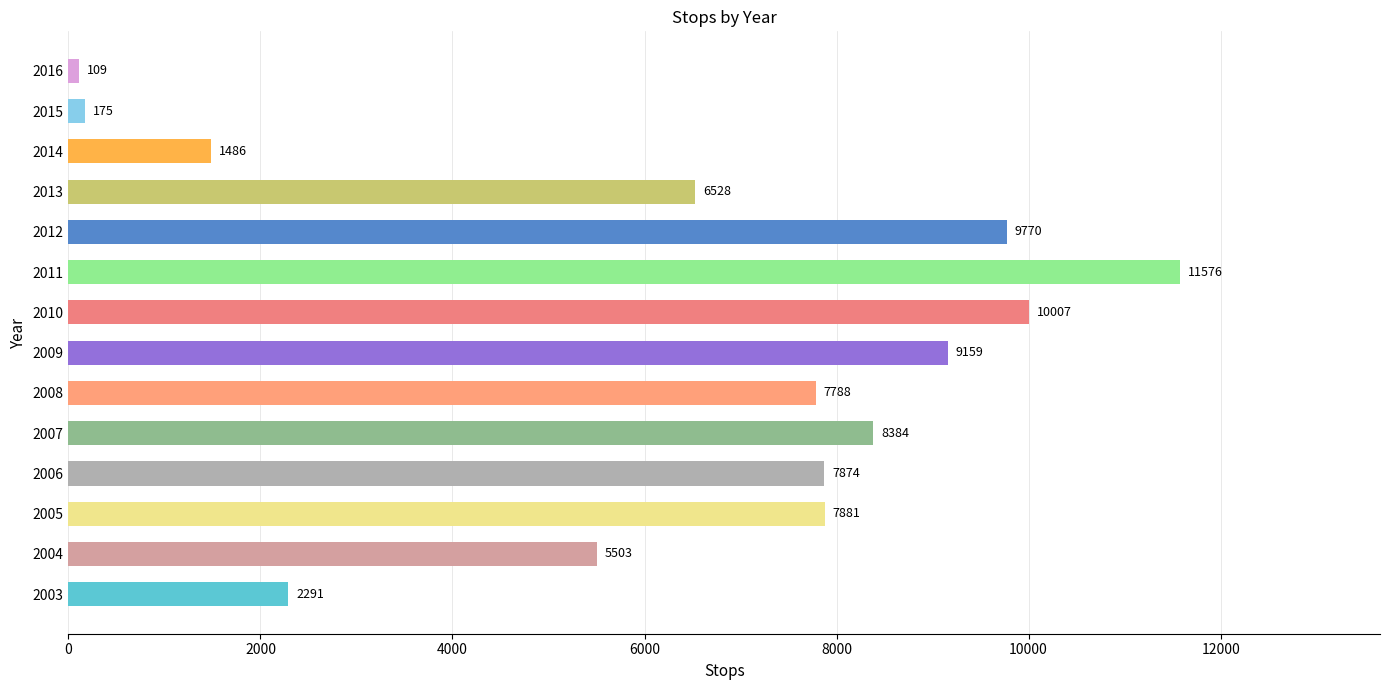

How many distinct data groups are displayed?

1